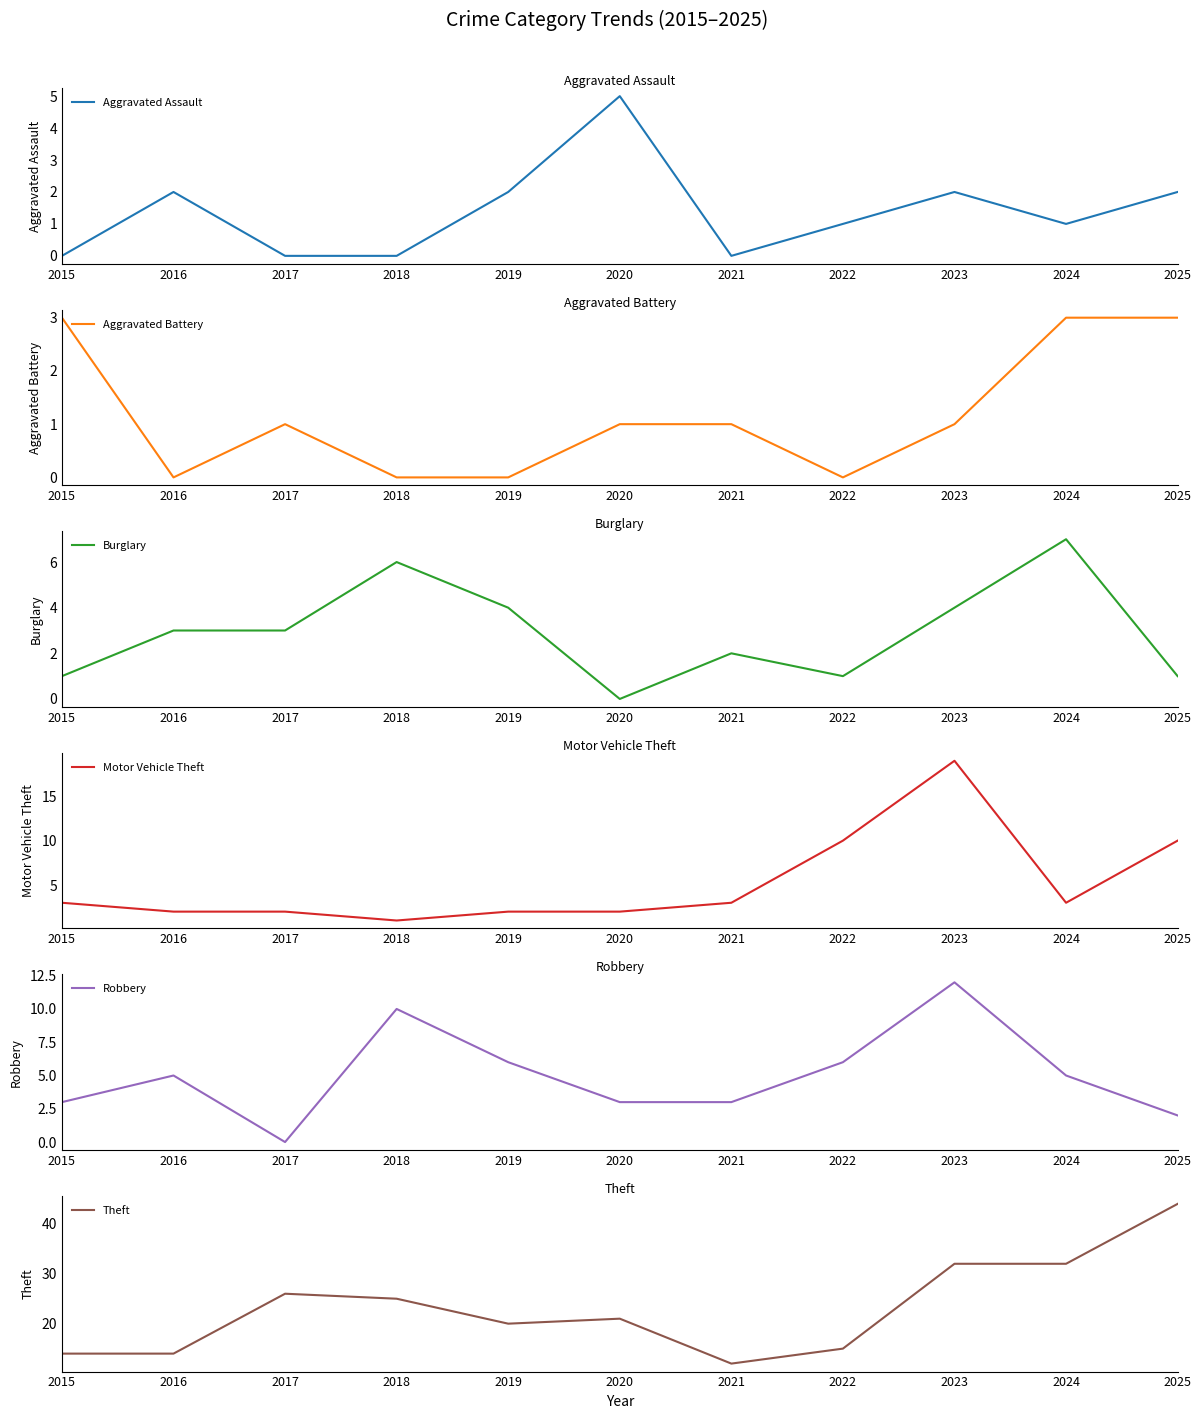

Which has a higher value, 2025 or 2016?

2025